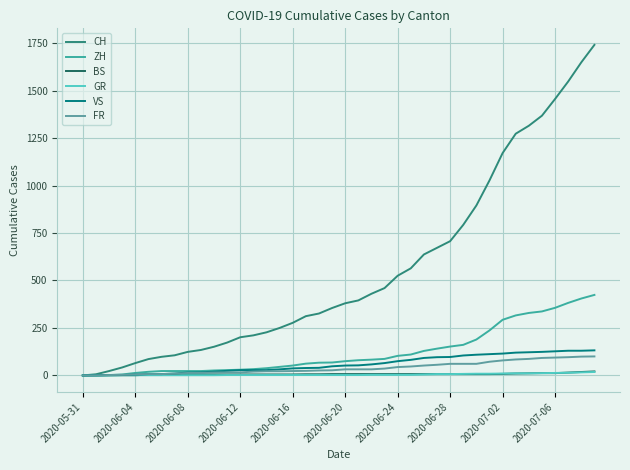

What is the difference between the maximum and minimum values in the ZH series?

424